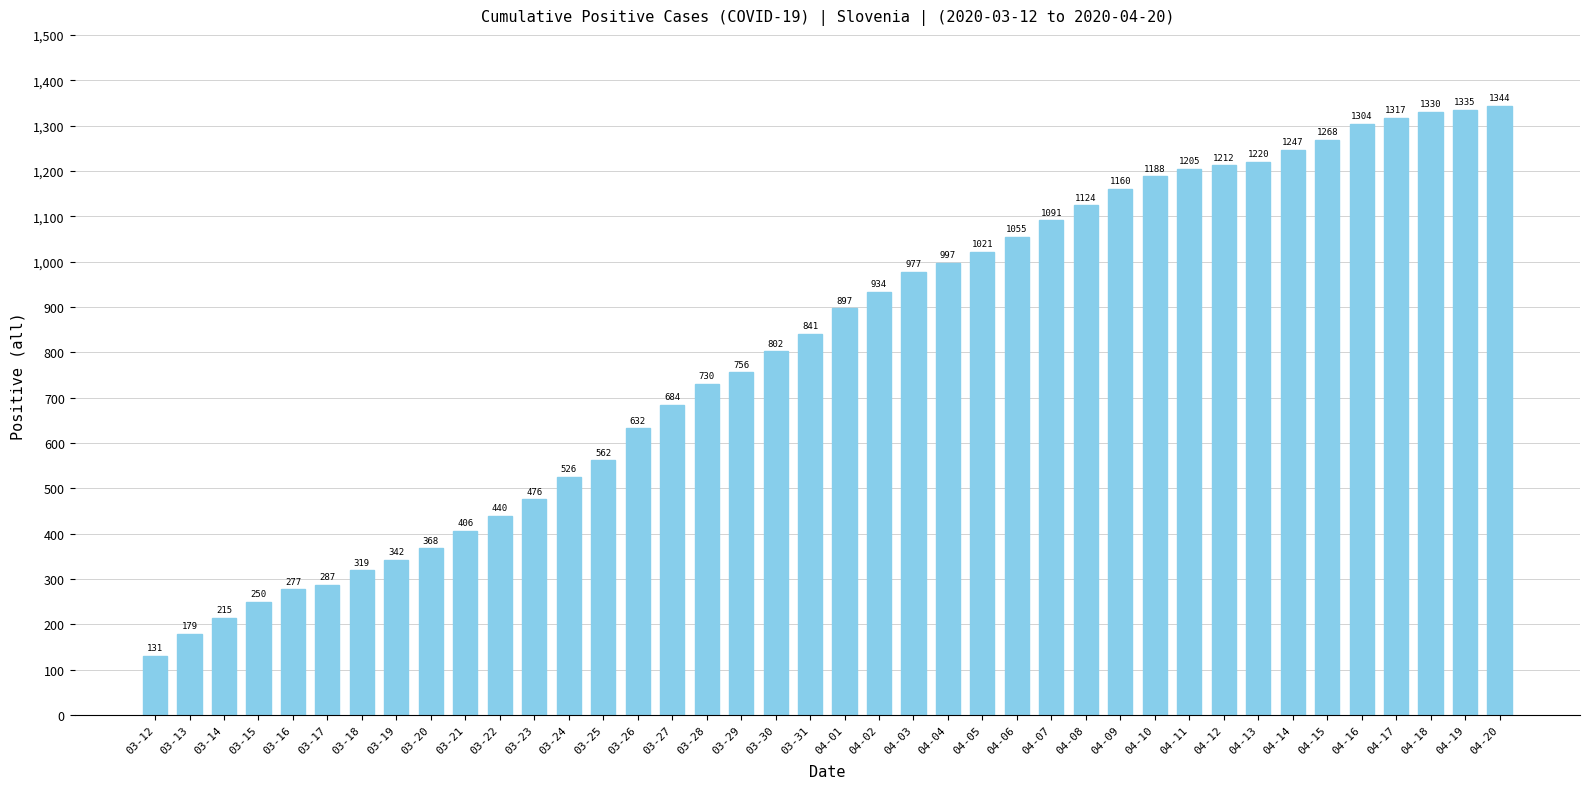

At which label is the value closest to 737?

03-28